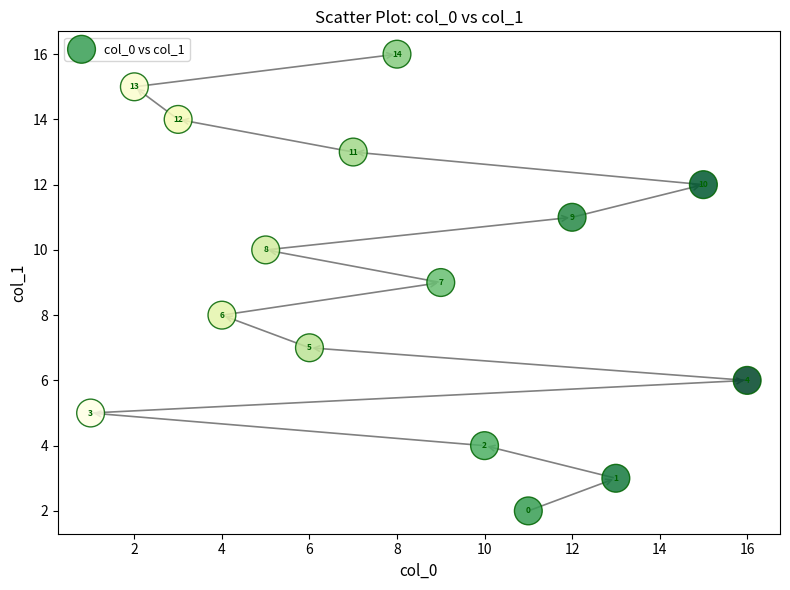

What Y value in the scatter plot is closest to 9?

9